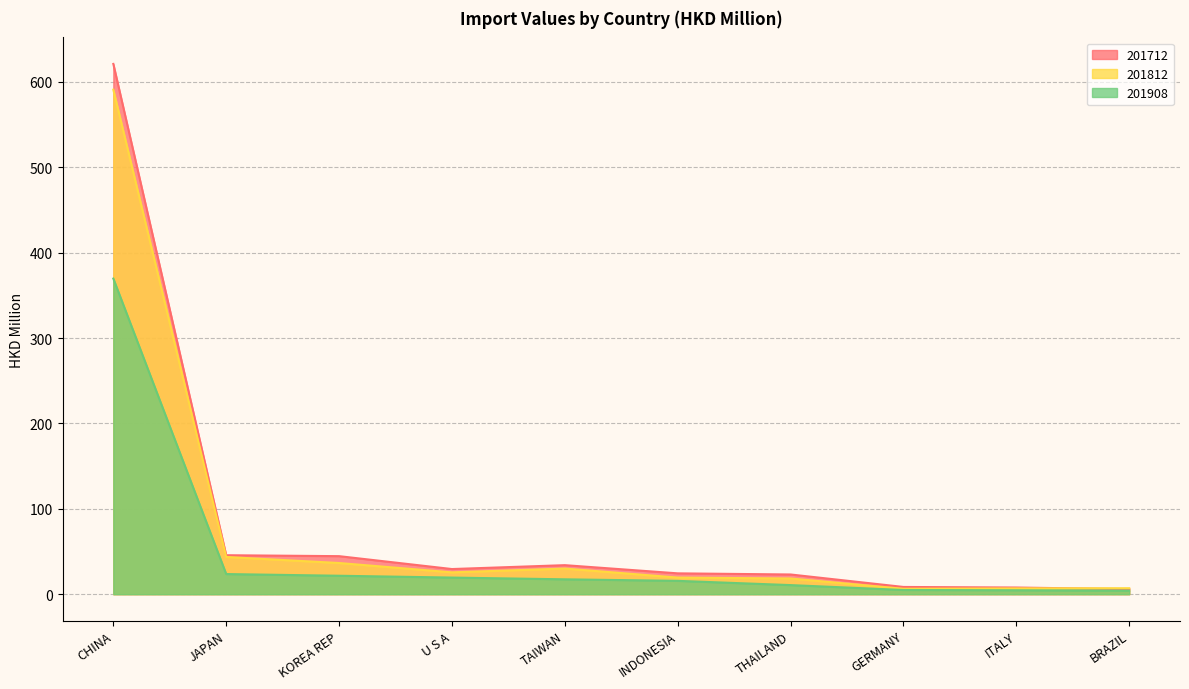

Where does the 201712 series first go above 29?

CHINA